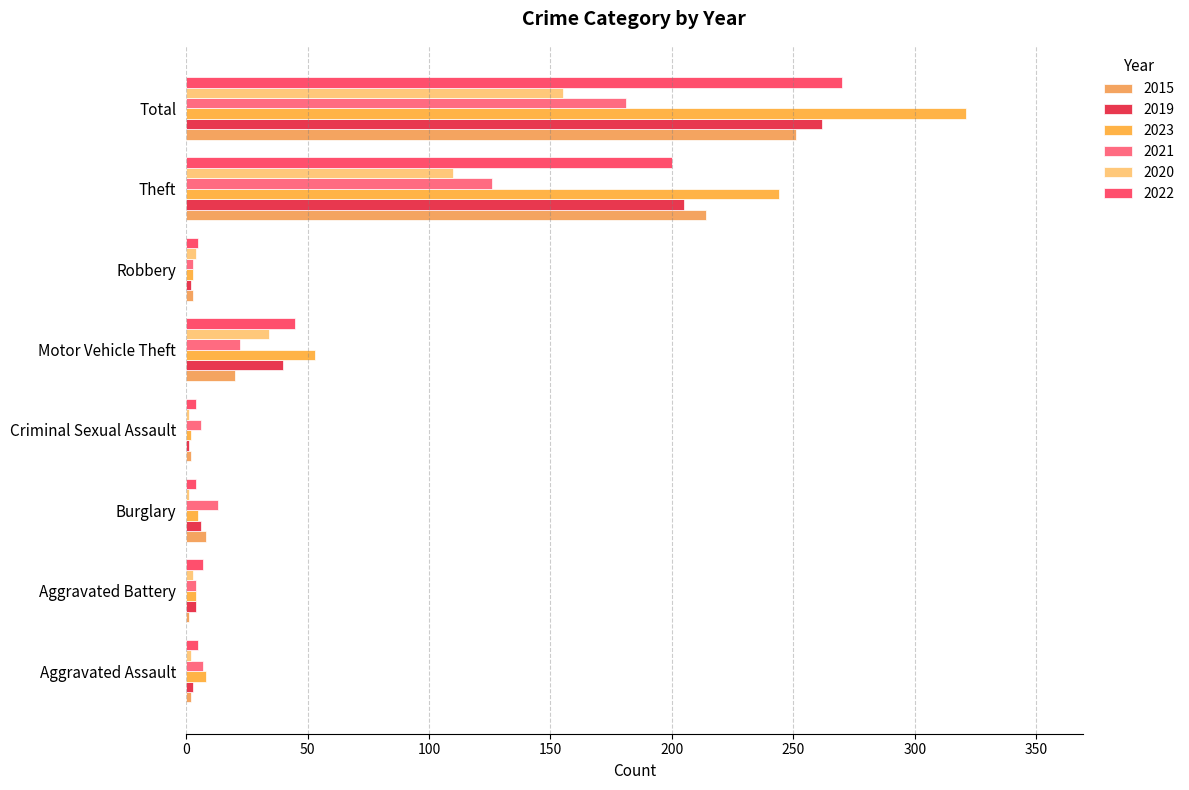

True or false: 2015 has a value of 8 at Burglary.

True